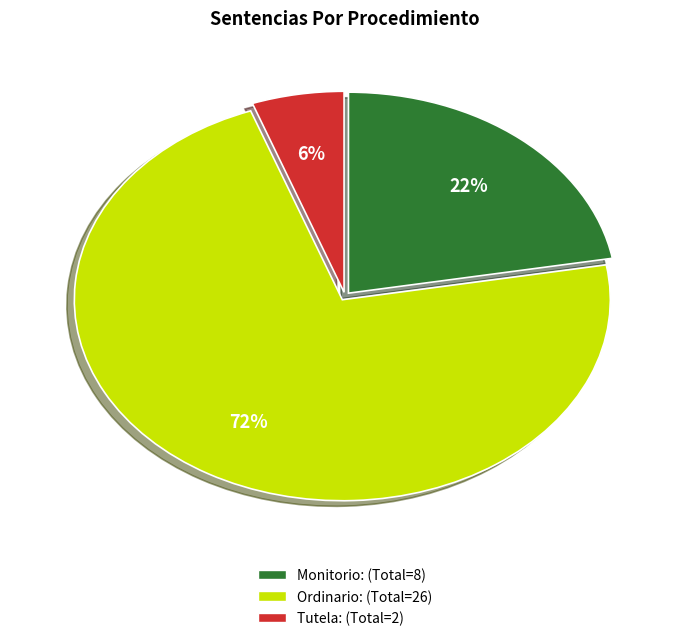

How many segments does this pie chart have?

3